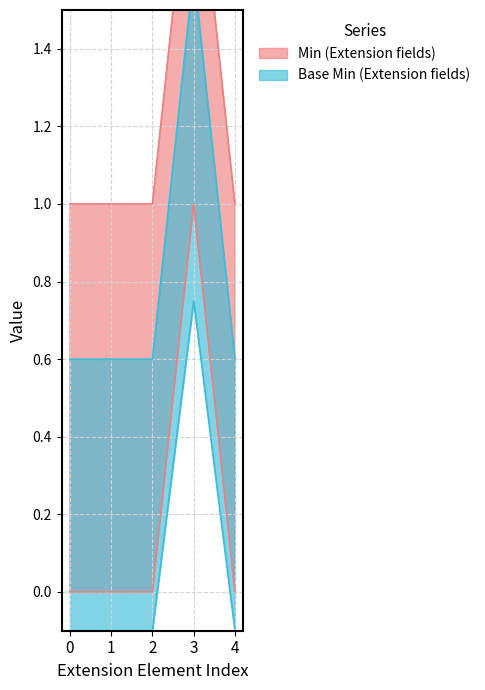

How many Min values are between 1 and 2?

5